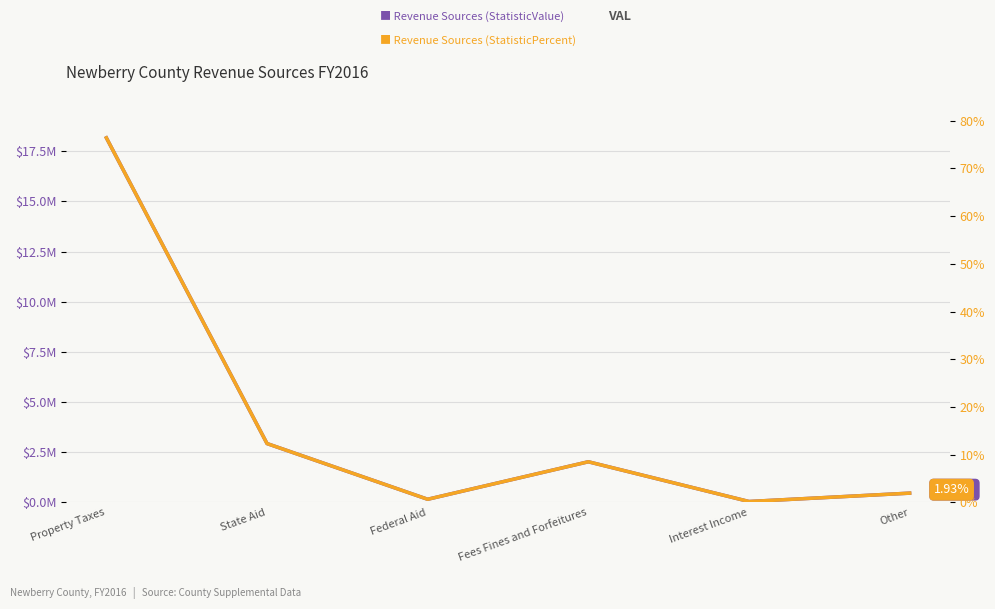

What is the highest value of the Revenue Sources (StatisticValue) series?

18164777.0